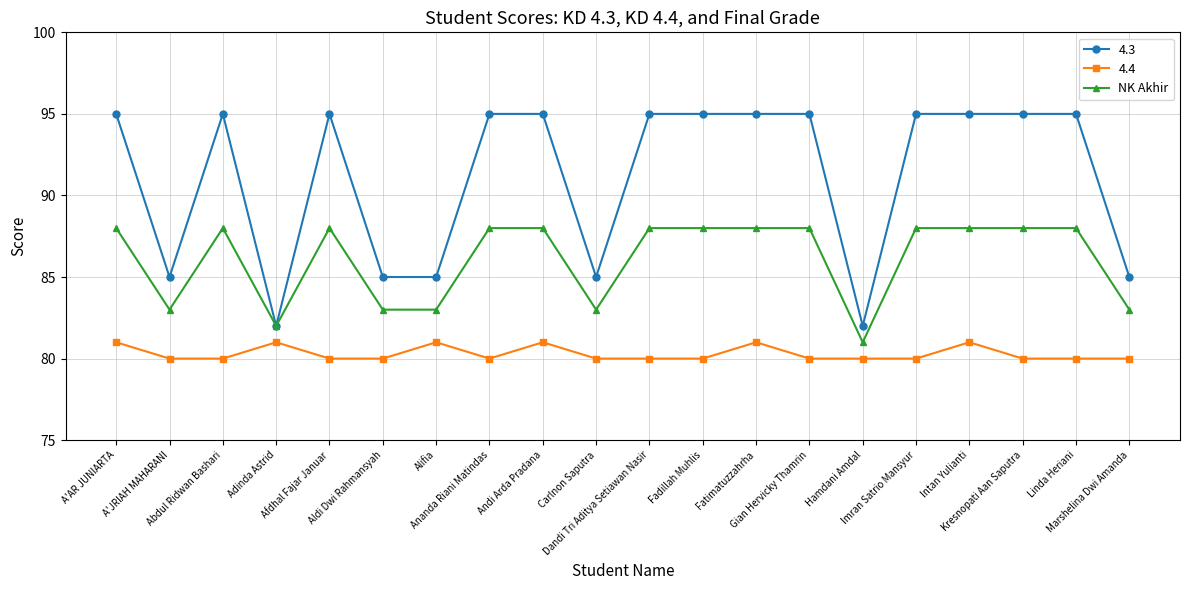

List the series in order of their peak value, lowest first.

4.4, NK Akhir, 4.3